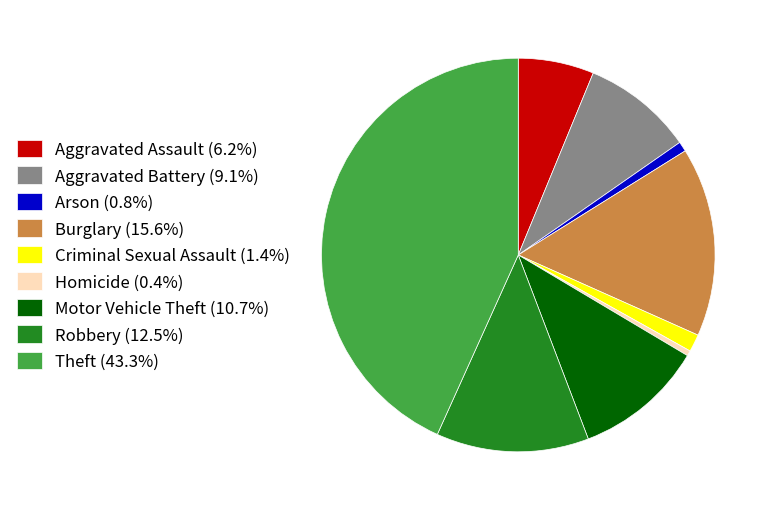

Does any single category account for the majority?

No